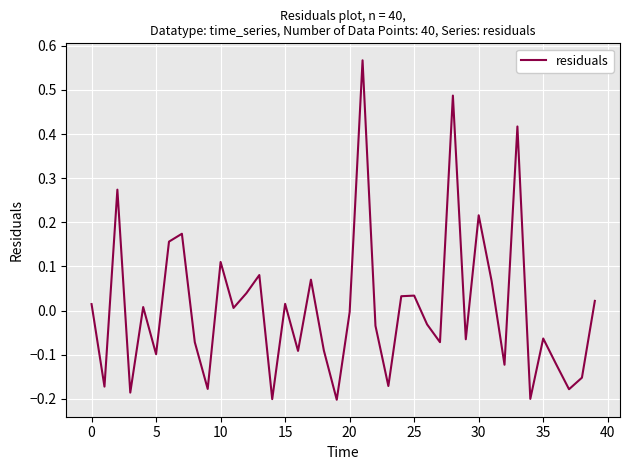

What is the difference between the maximum and minimum values?

0.8